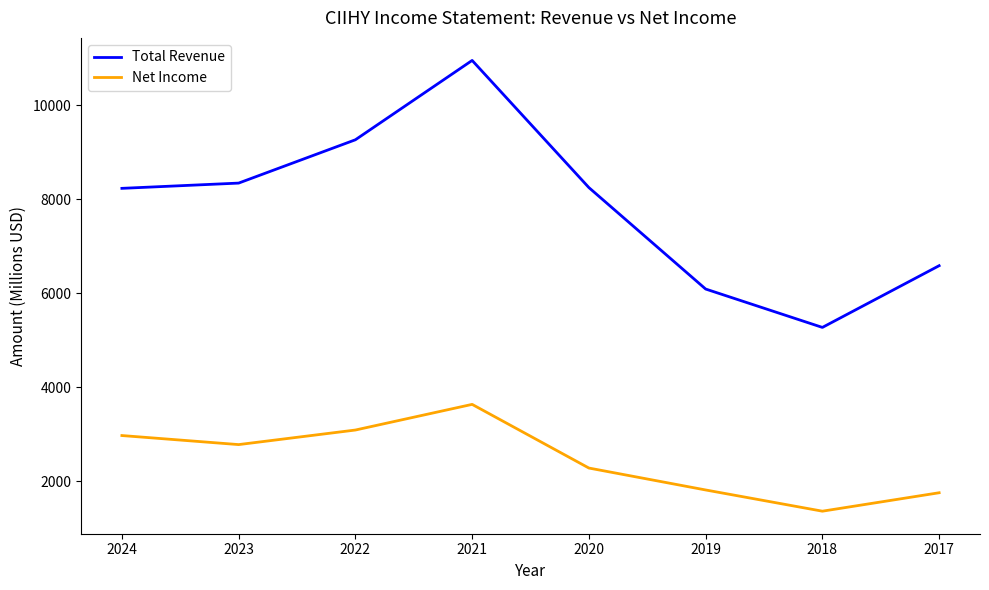

The value of Net Income at 2024 is 2973.5. True or false?

True